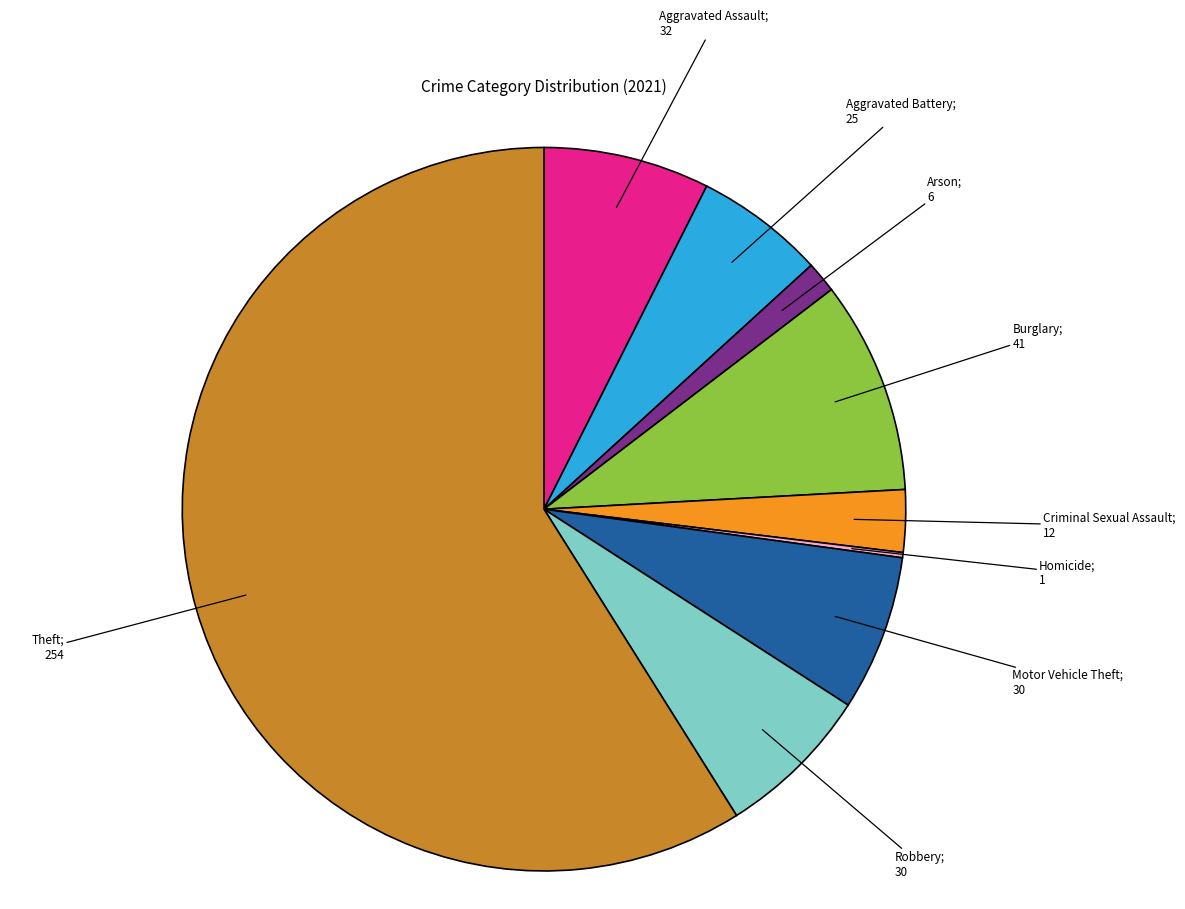

Which category has the biggest portion of the pie?

Theft